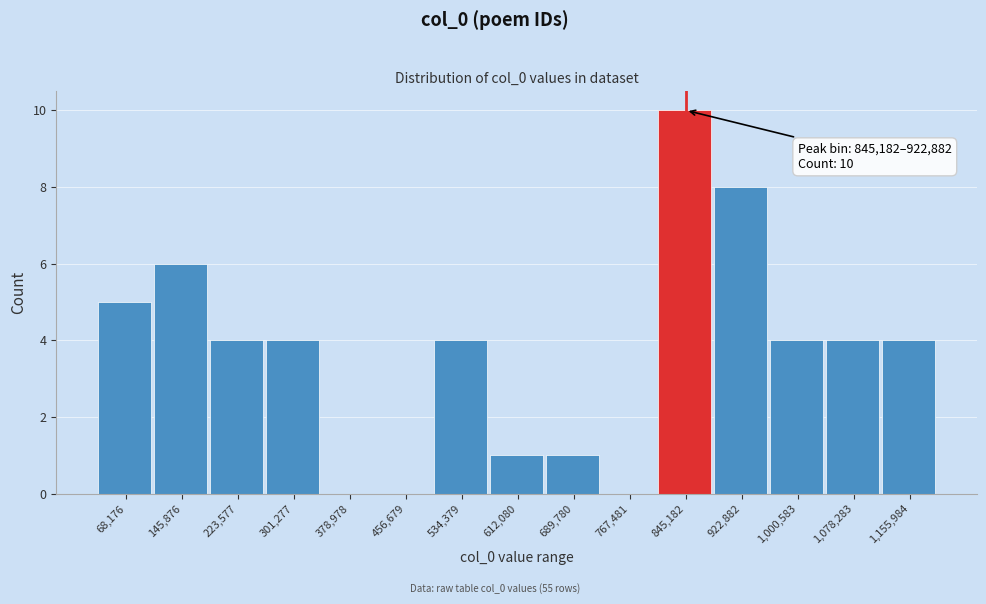

Reading left to right, extract all data points from this chart.

68,176=5	145,876=6	223,577=4	301,277=4	378,978=0	456,679=0	534,379=4	612,080=1	689,780=1	767,481=0	845,182=10	922,882=8	1,000,583=4	1,078,283=4	1,155,984=4